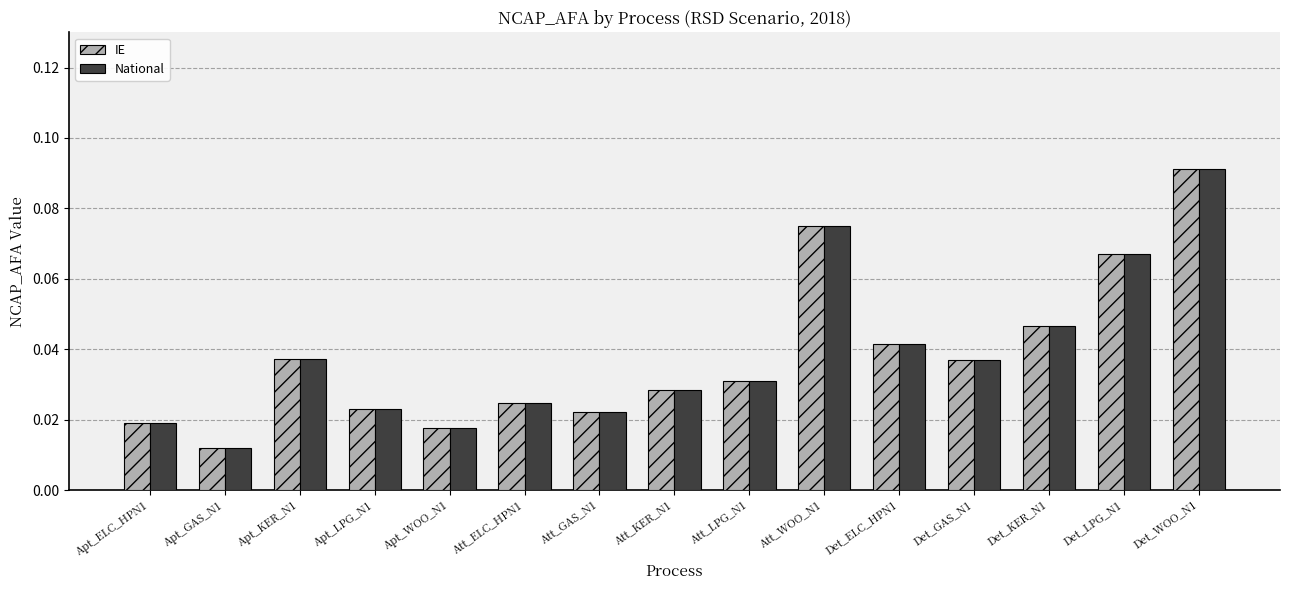

What is the sum of all National values?

0.6